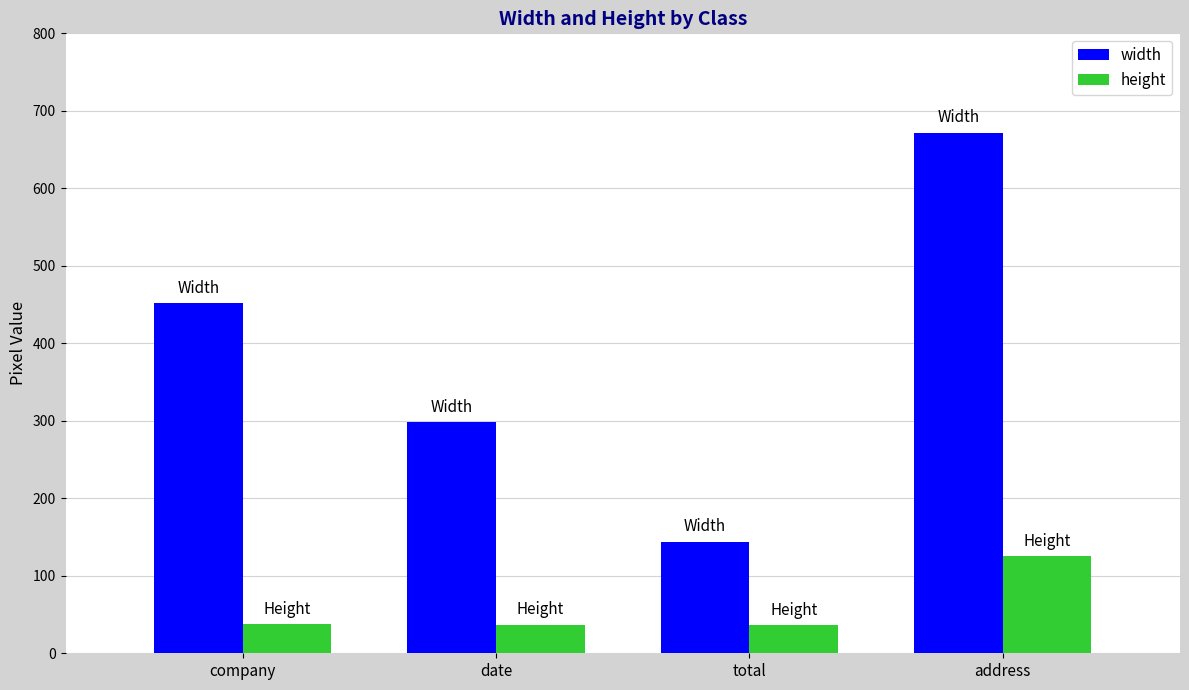

What is the label of the 4th bar from the right?

company